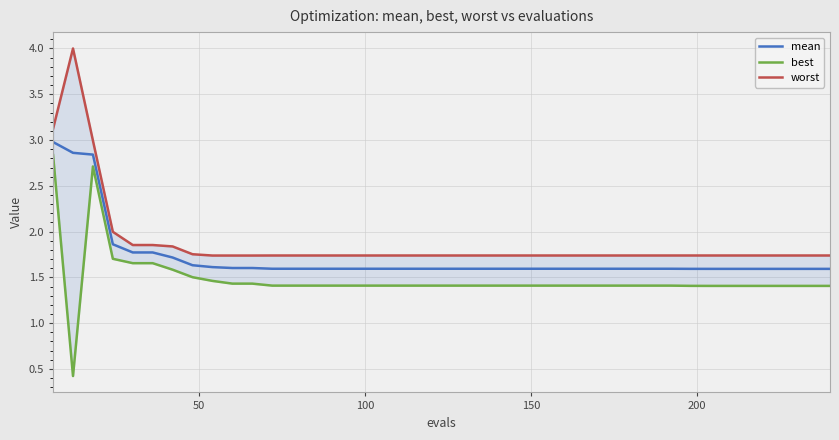

Count the number of categories in the chart.

40